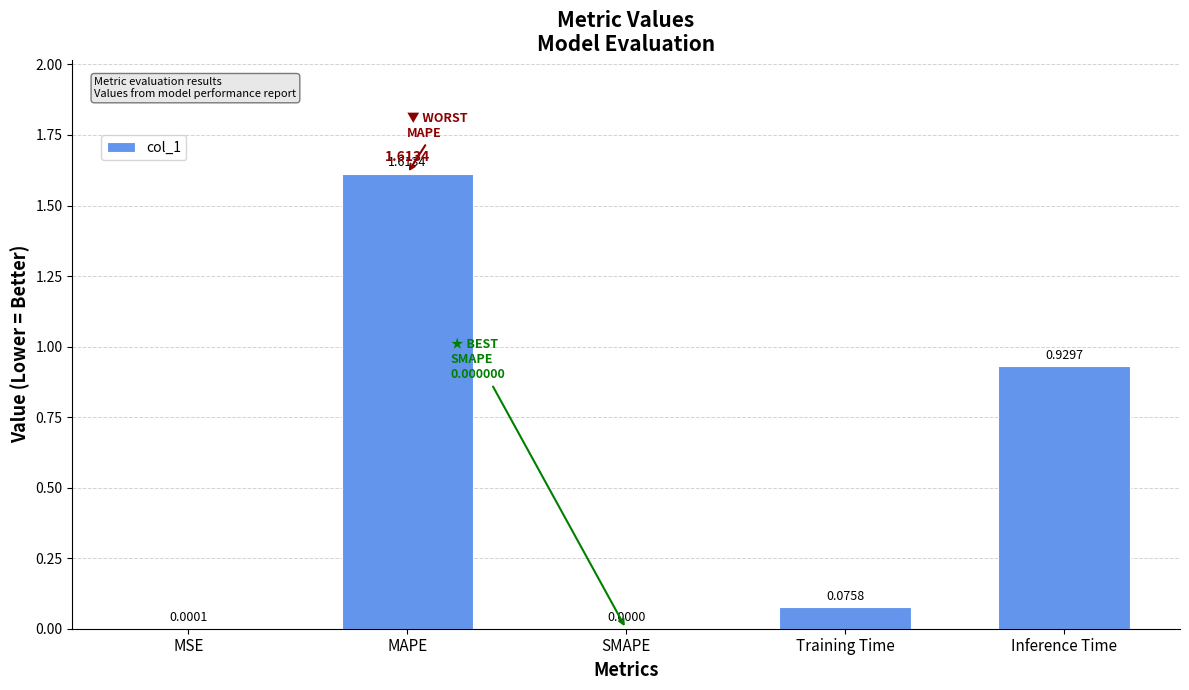

What is the change in value from MSE to MAPE?

+1.6